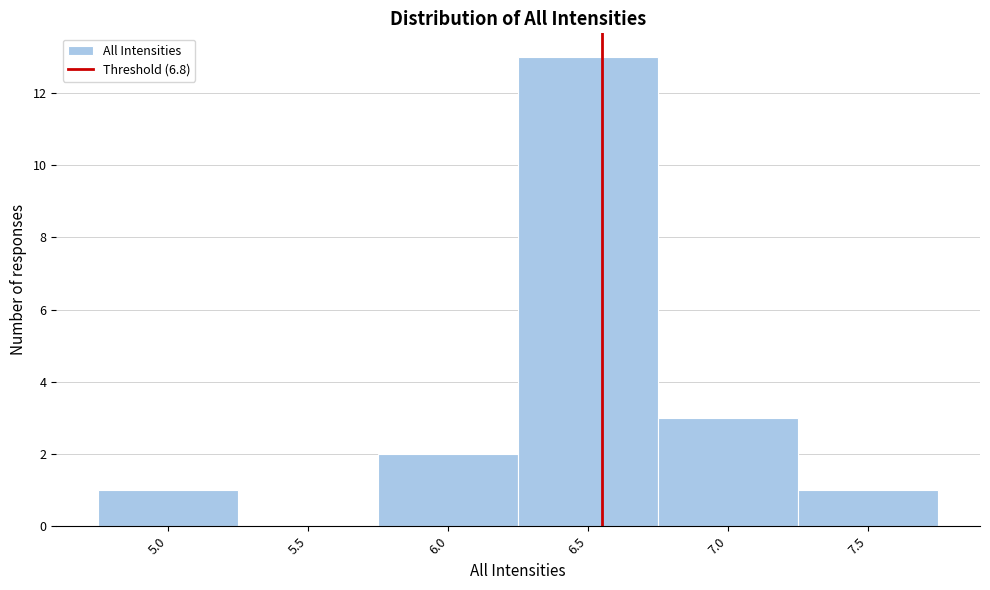

Reading left to right, transcribe all the data shown in this chart.

5.0=1	5.5=0	6.0=2	6.5=13	7.0=3	7.5=1